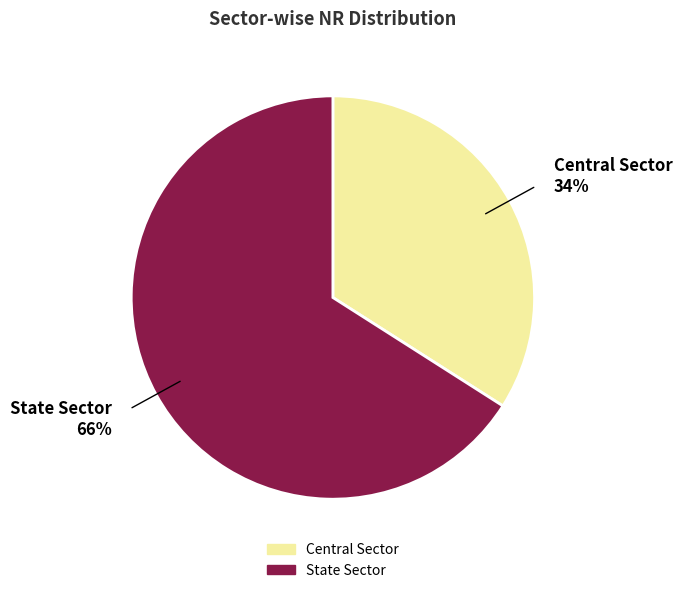

Is the sum of Central Sector and State Sector greater than half?

Yes